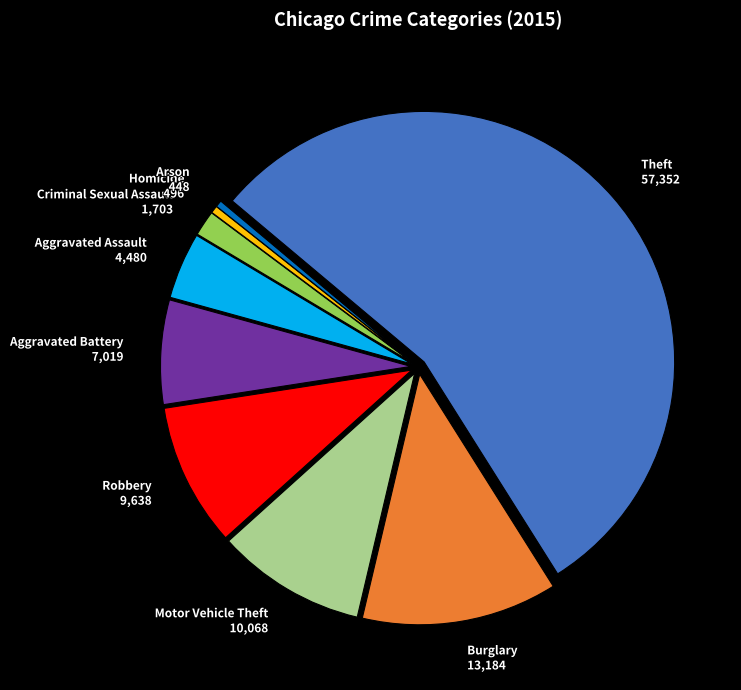

How many slices are in this pie chart?

9